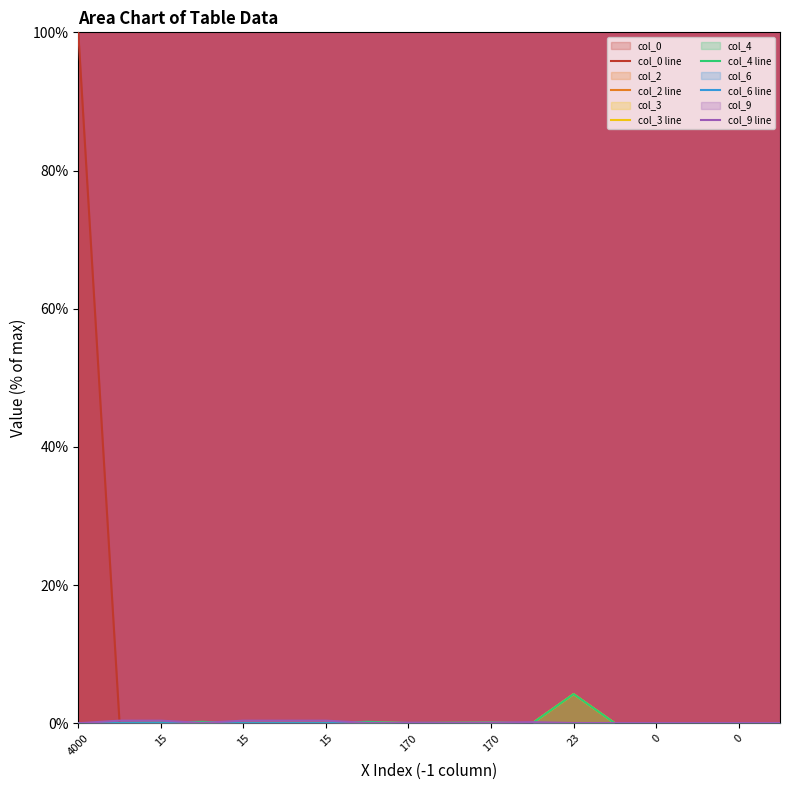

What is the difference between the maximum and second lowest values in the col_3 line series?

4.2